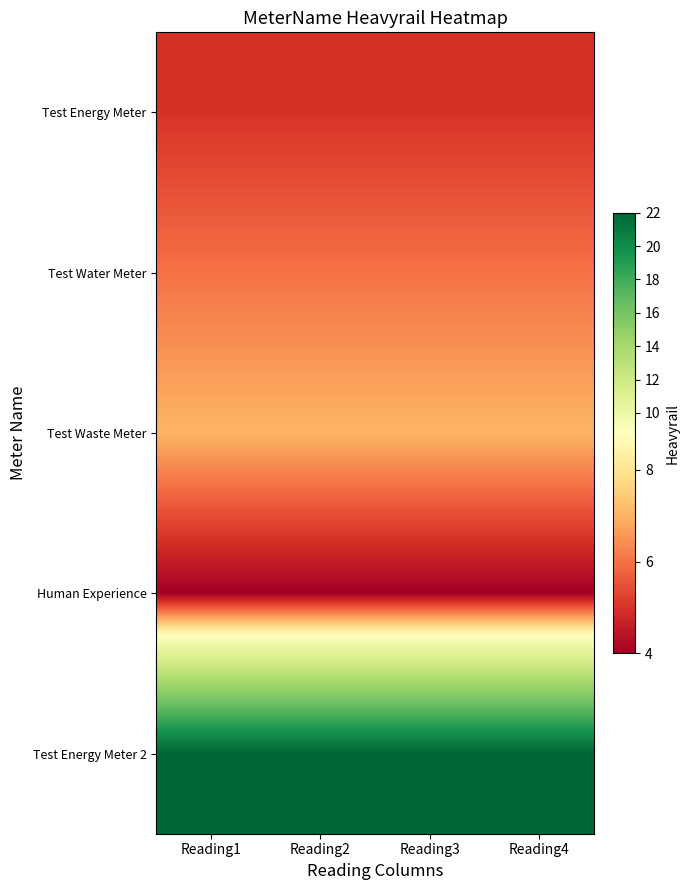

Reading right to left, transcribe all the data shown in this chart.

Test Energy Meter: Reading4=5	Reading3=5	Reading2=5	Reading1=5
Test Water Meter: Reading4=6	Reading3=6	Reading2=6	Reading1=6
Test Waste Meter: Reading4=7	Reading3=7	Reading2=7	Reading1=7
Human Experience: Reading4=4	Reading3=4	Reading2=4	Reading1=4
Test Energy Meter 2: Reading4=22	Reading3=22	Reading2=22	Reading1=22